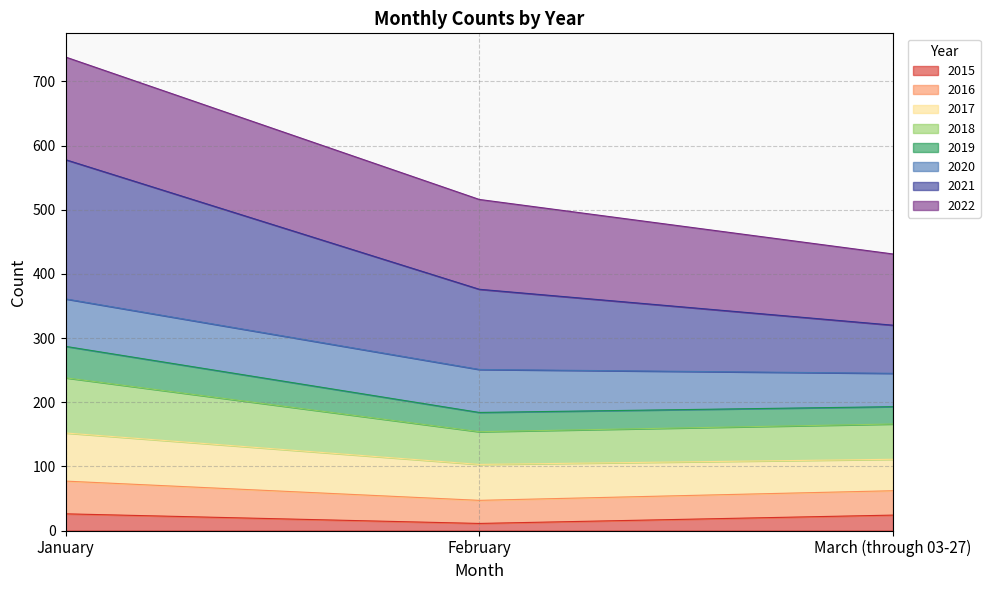

Which label corresponds to the smallest value in the chart?

February